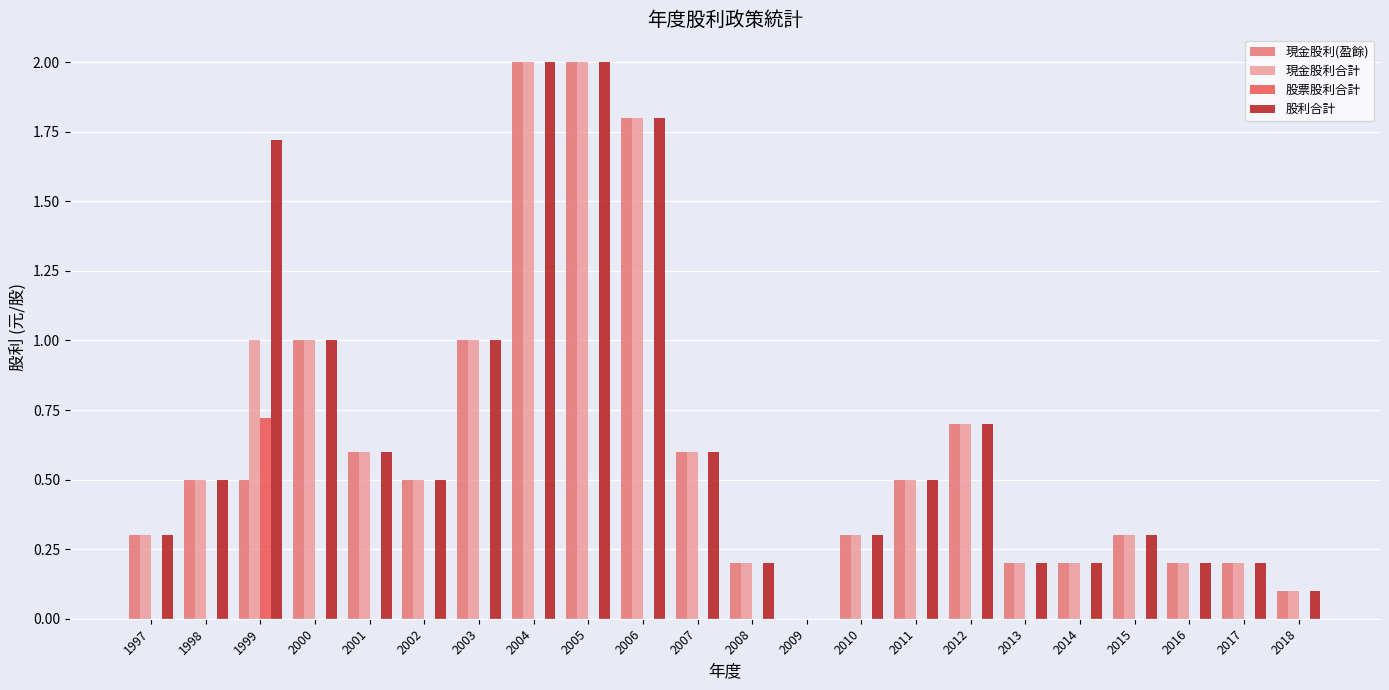

What is the average value of the 股利合計 series?

0.7